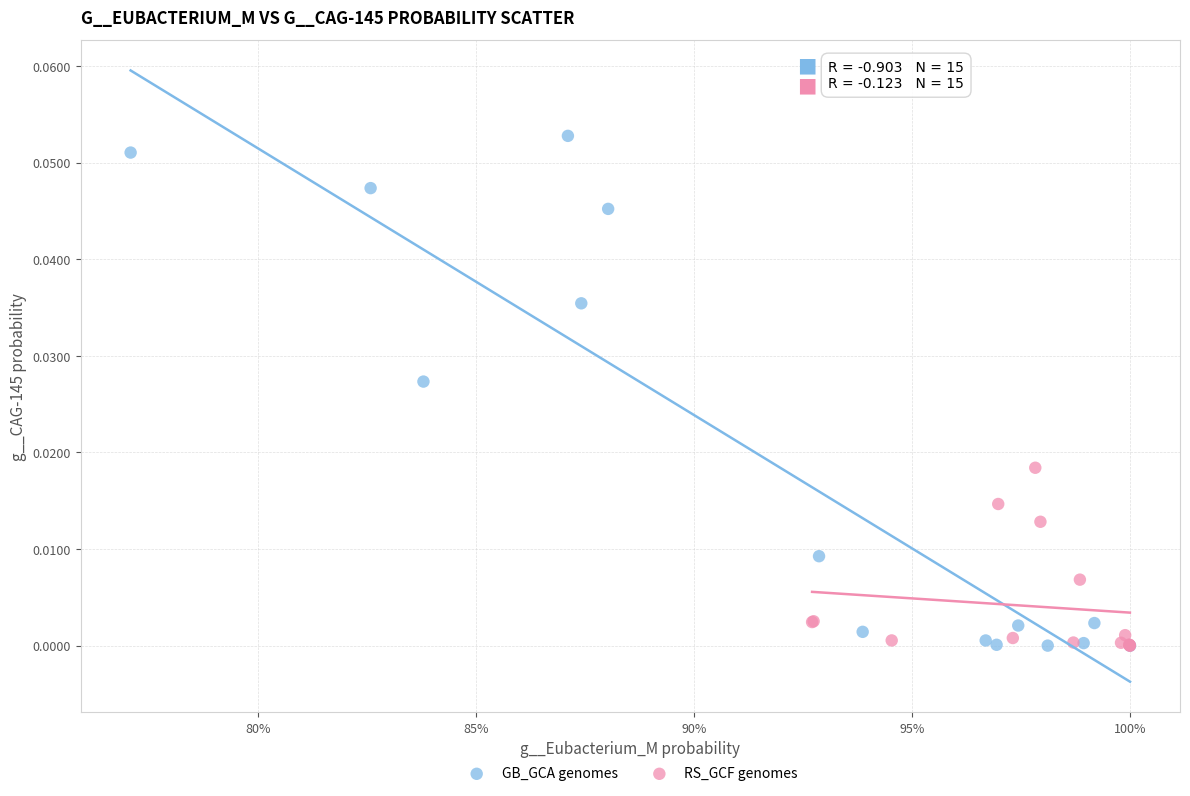

Which series contains the highest Y value?

GB_GCA genomes